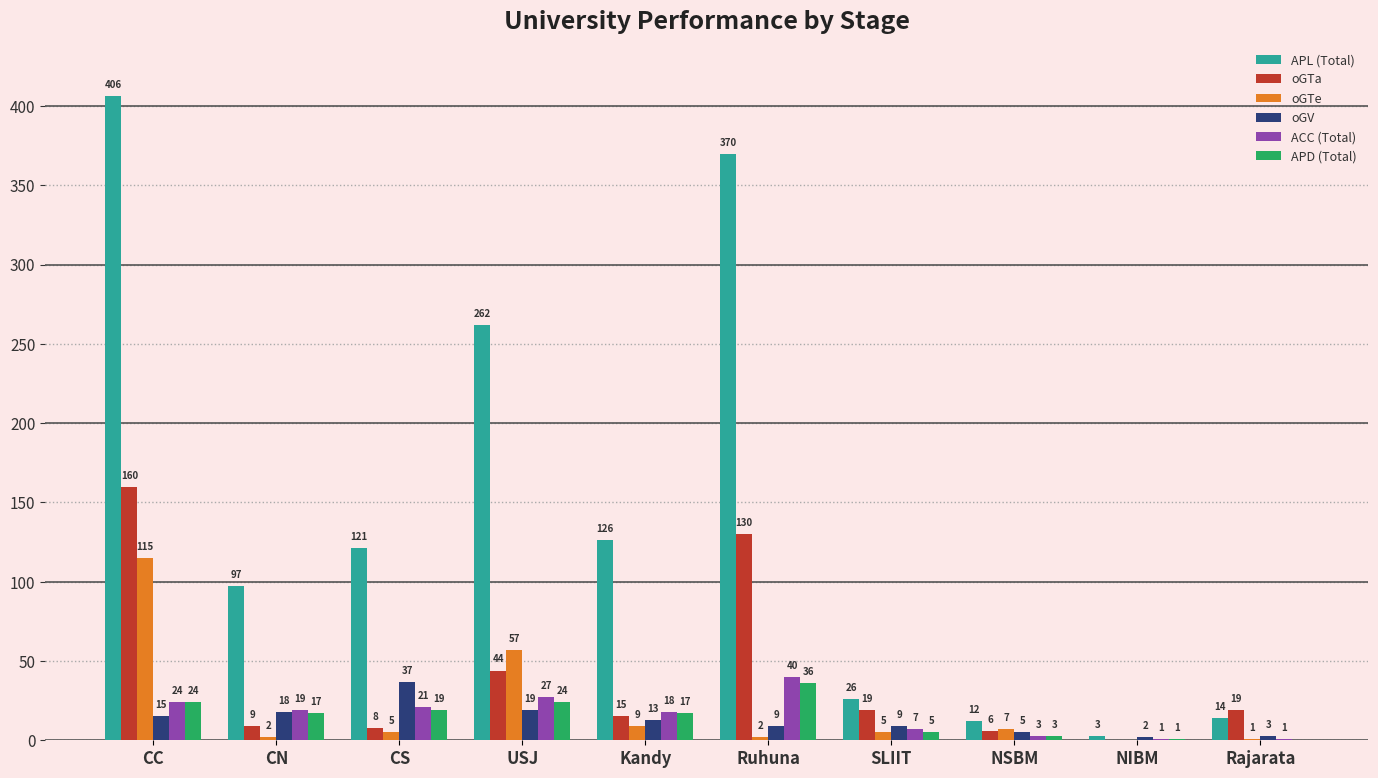

At which category is the sum across all series the highest?

CC